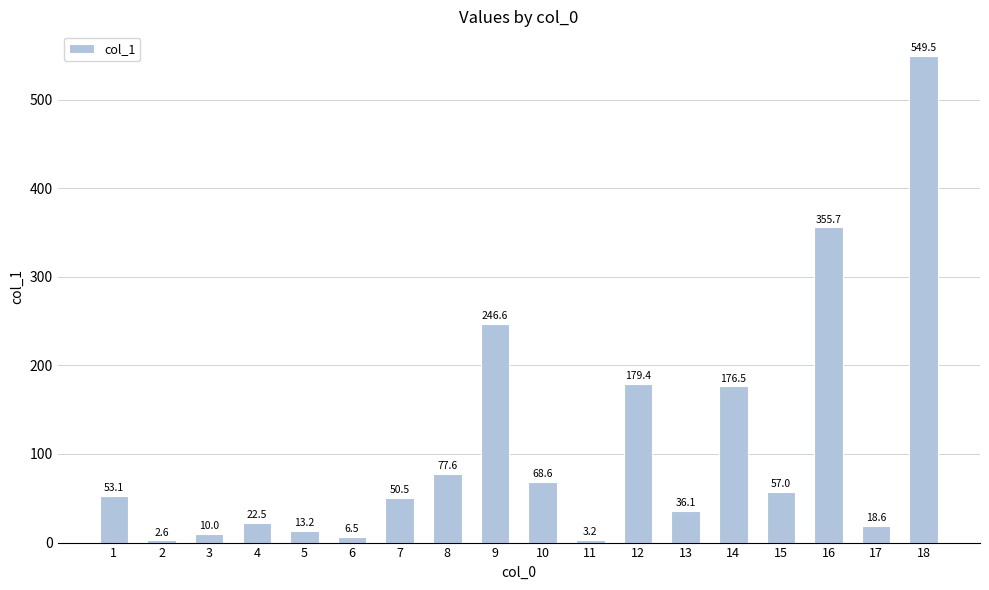

How many data points does each series have?

18